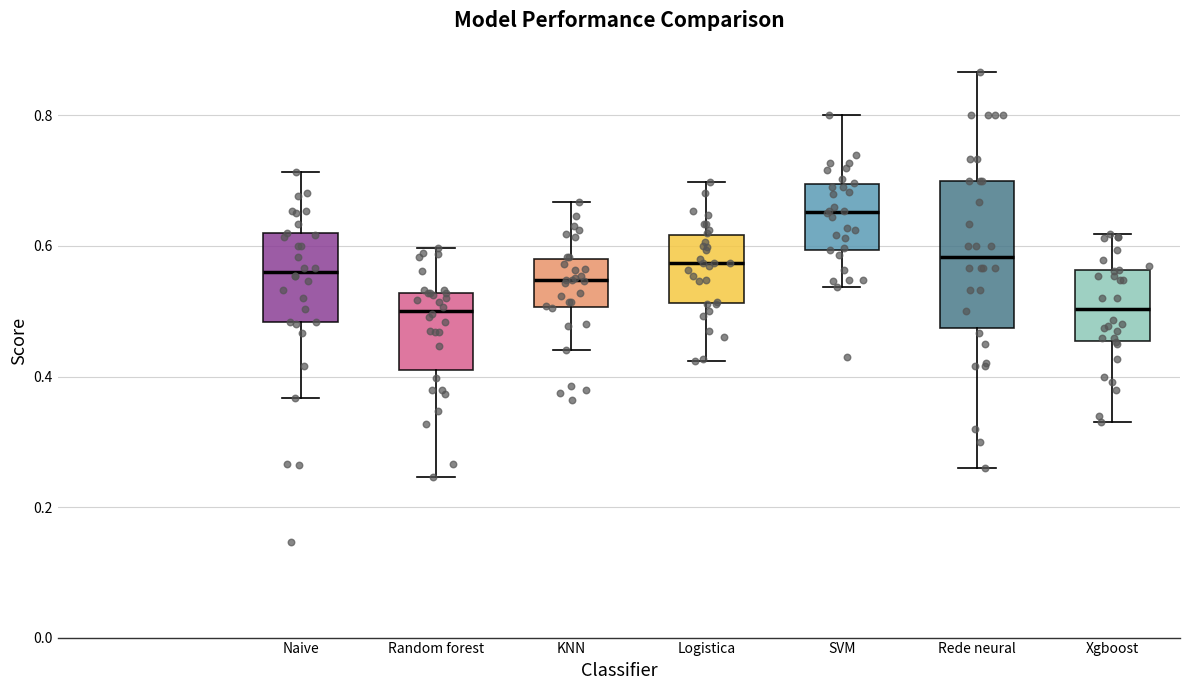

Reading left to right, read every box against the y-axis: the position of its median line, the range the box covers, and the ends of its whiskers. The values are not printed on the chart, so give them approximately, as read against the axis.

Naive: median 0.56, box 0.48 to 0.62, whiskers 0.36 to 0.72
Random forest: median 0.50, box 0.42 to 0.52, whiskers 0.24 to 0.60
KNN: median 0.54, box 0.50 to 0.58, whiskers 0.44 to 0.66
Logistica: median 0.58, box 0.52 to 0.62, whiskers 0.42 to 0.70
SVM: median 0.66, box 0.60 to 0.70, whiskers 0.54 to 0.80
Rede neural: median 0.58, box 0.48 to 0.70, whiskers 0.26 to 0.86
Xgboost: median 0.50, box 0.46 to 0.56, whiskers 0.34 to 0.62